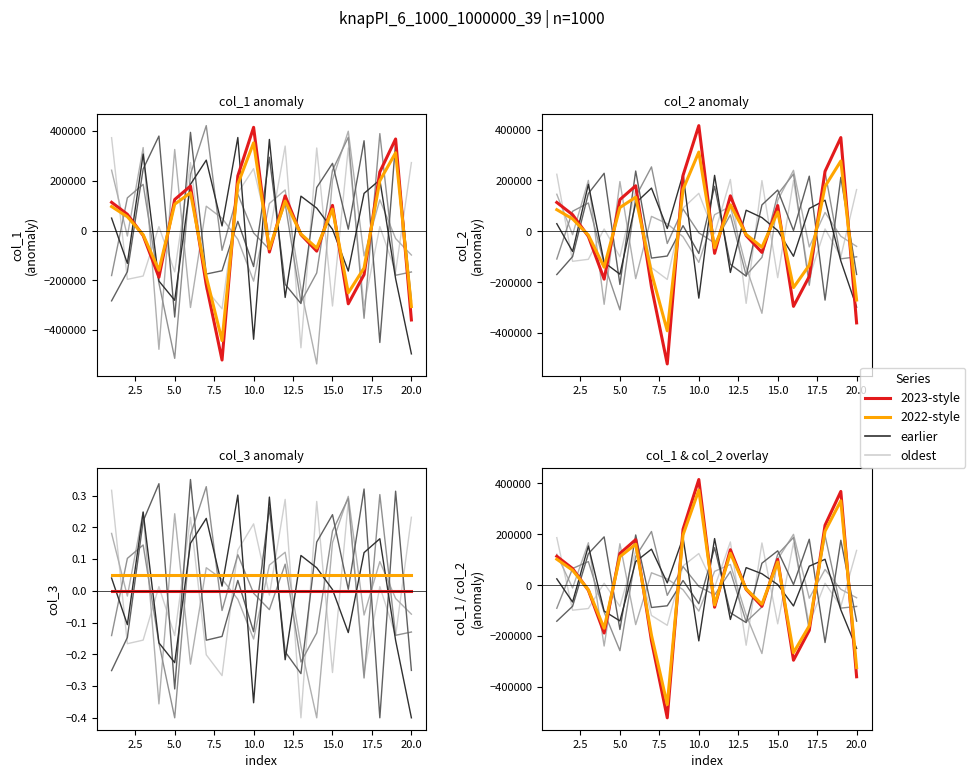

Does the chart have visible grid lines?

No